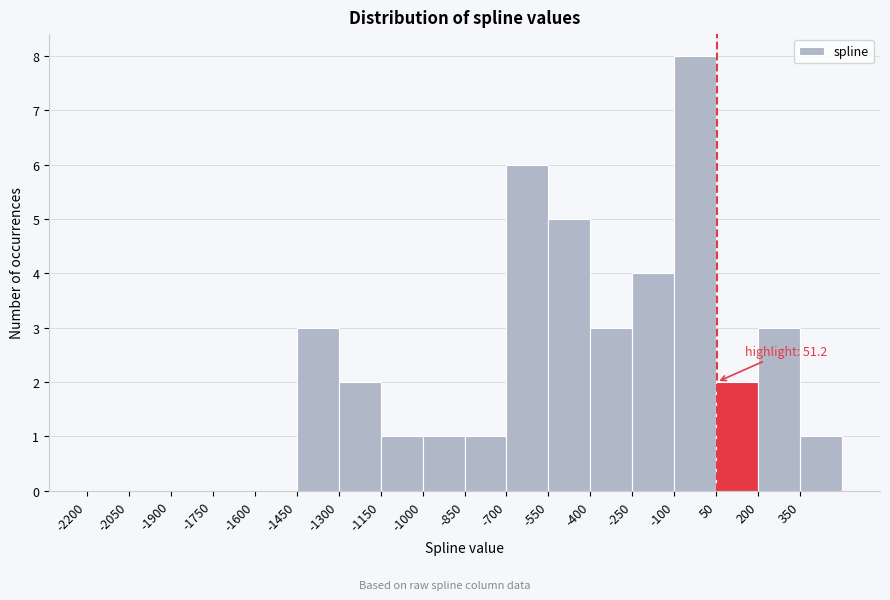

Over which range of the x-axis is the bar tallest?

-100 to 50